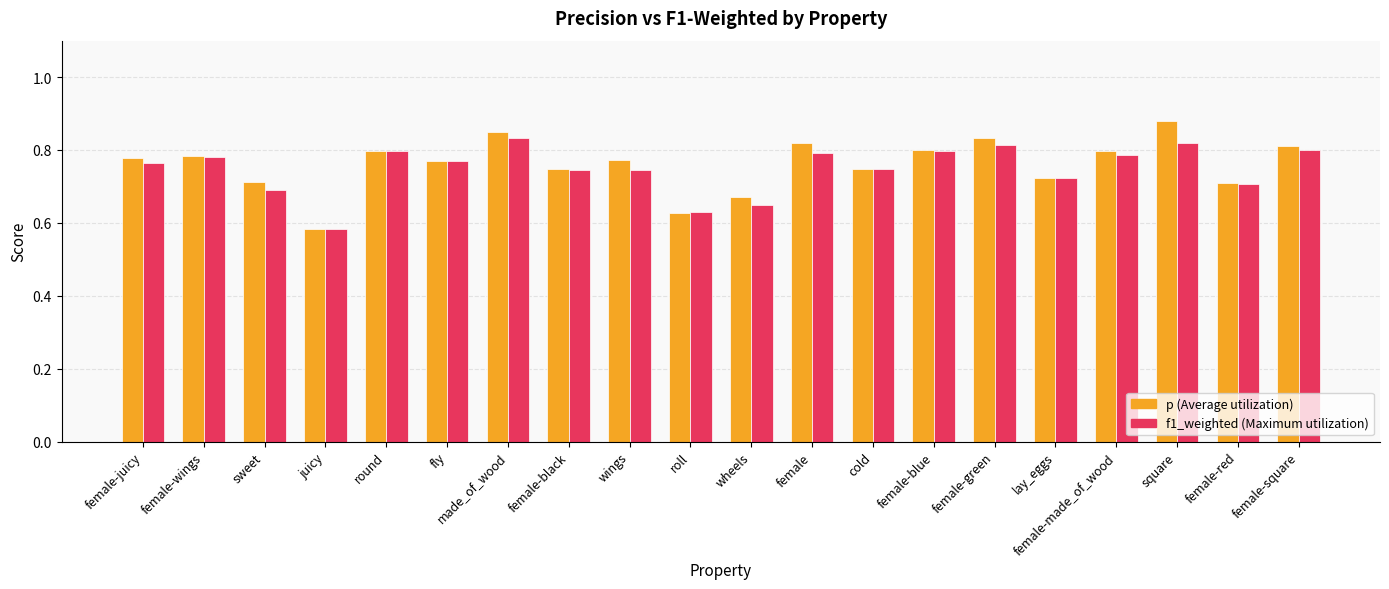

What is the total value across all series at lay_eggs?

1.4